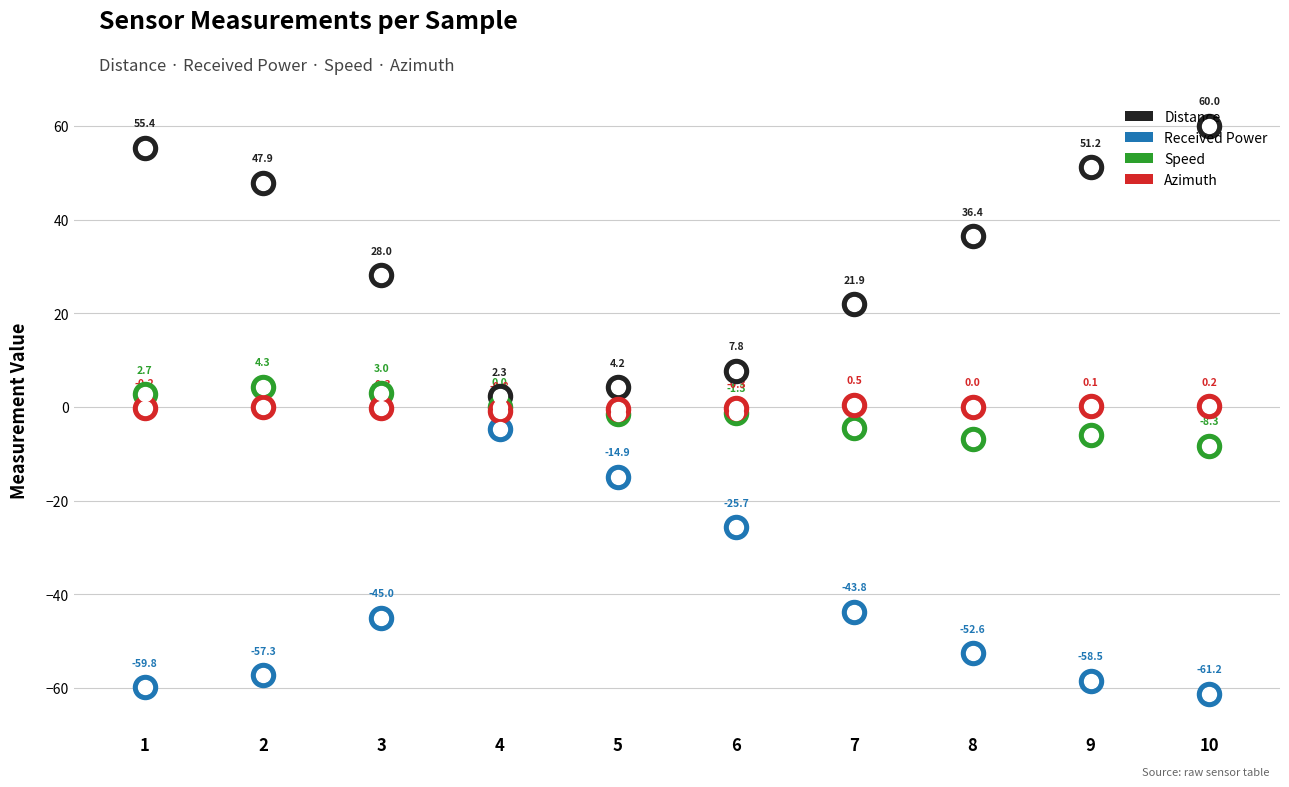

Which series contains the highest Y value?

Distance